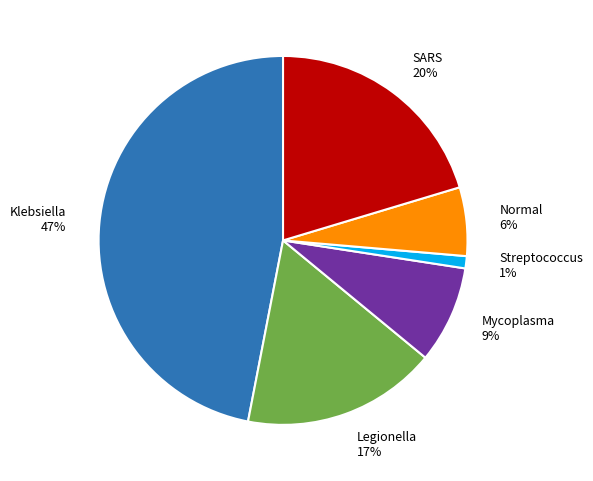

True or false: Streptococcus 1% accounts for 1% of the total.

True